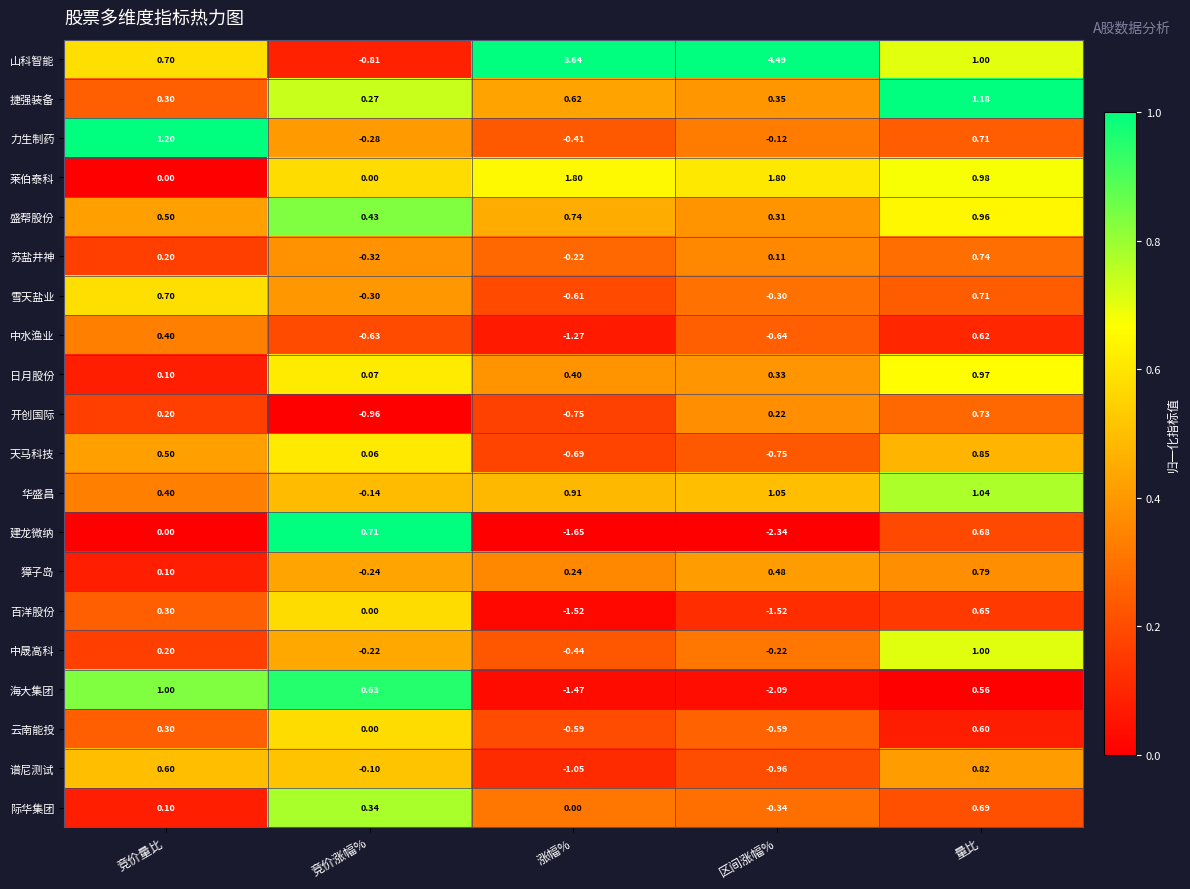

At how many categories does at least one series exceed 0?

5